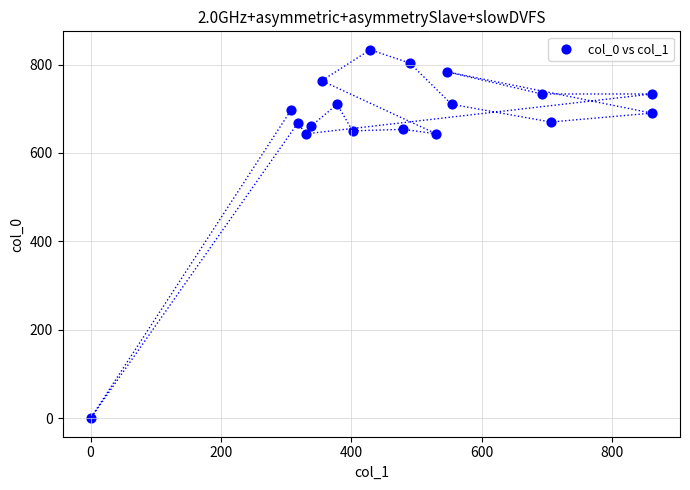

What is the range of Y values (max minus min)?

833.3